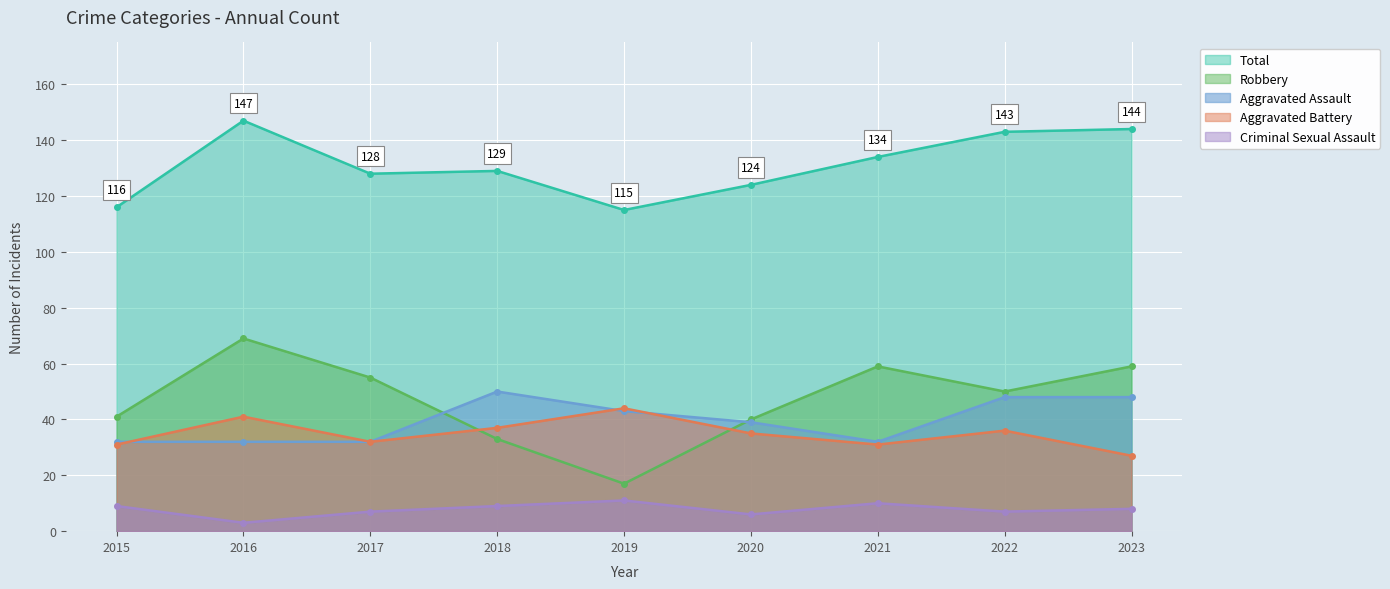

How many data points in Robbery are less than 50?

4